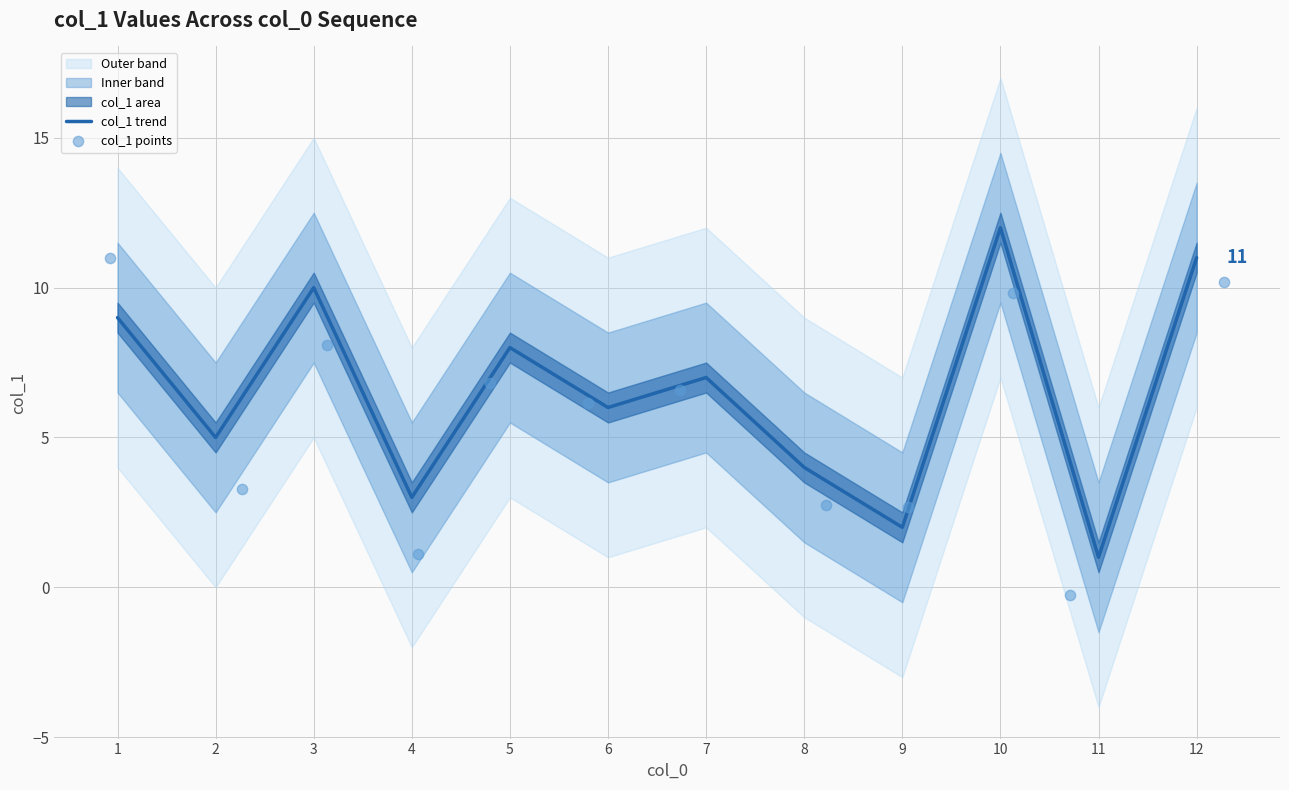

The col_1 trend series shows 6 at 6. True or false?

True